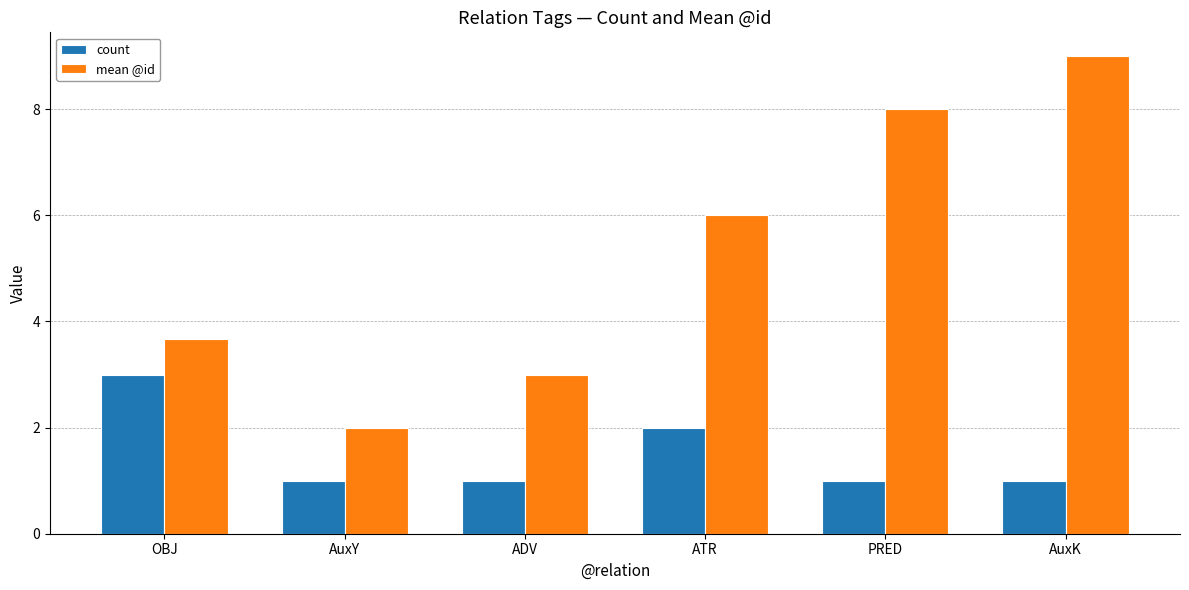

Which series has the largest total across all categories?

mean @id